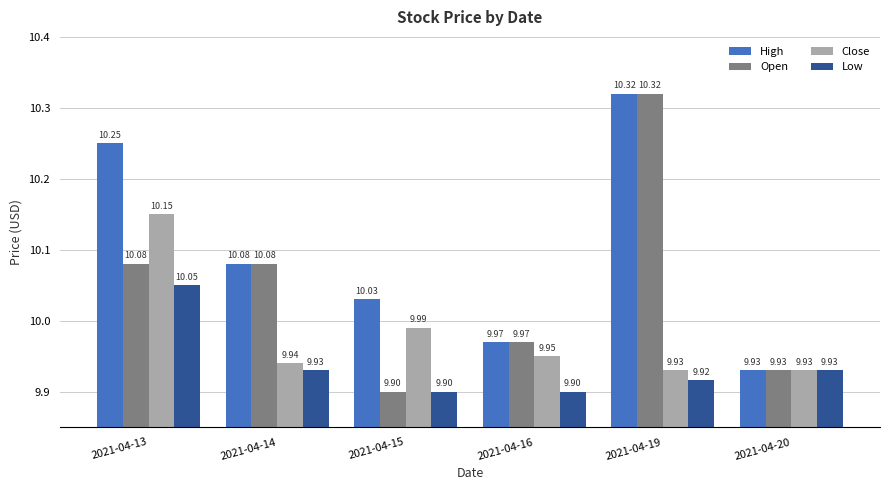

What is the spread (max minus min) of values at 2021-04-19?

0.4